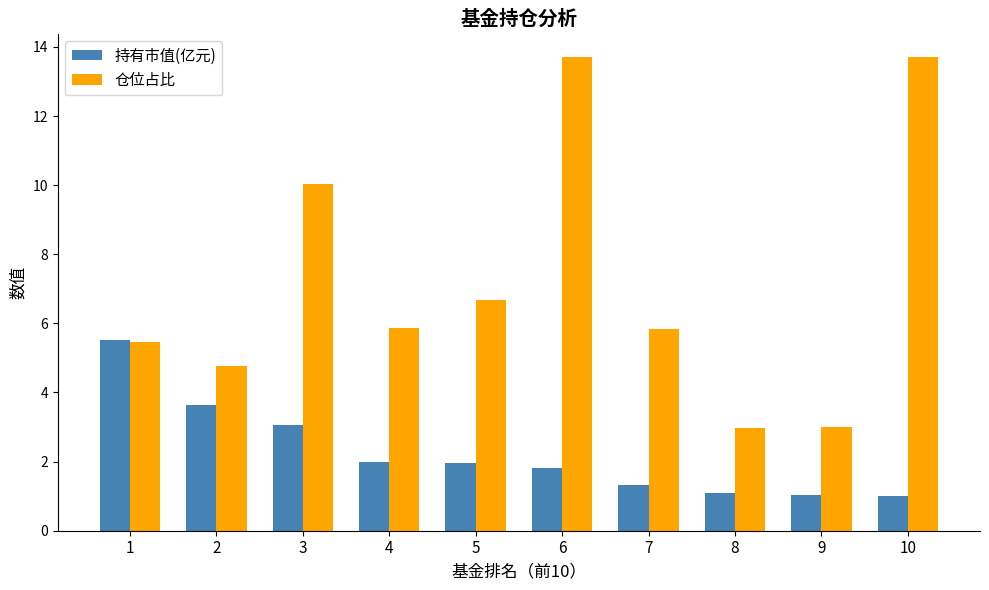

What is the difference between the maximum and minimum values in the 持有市值(亿元) series?

4.5